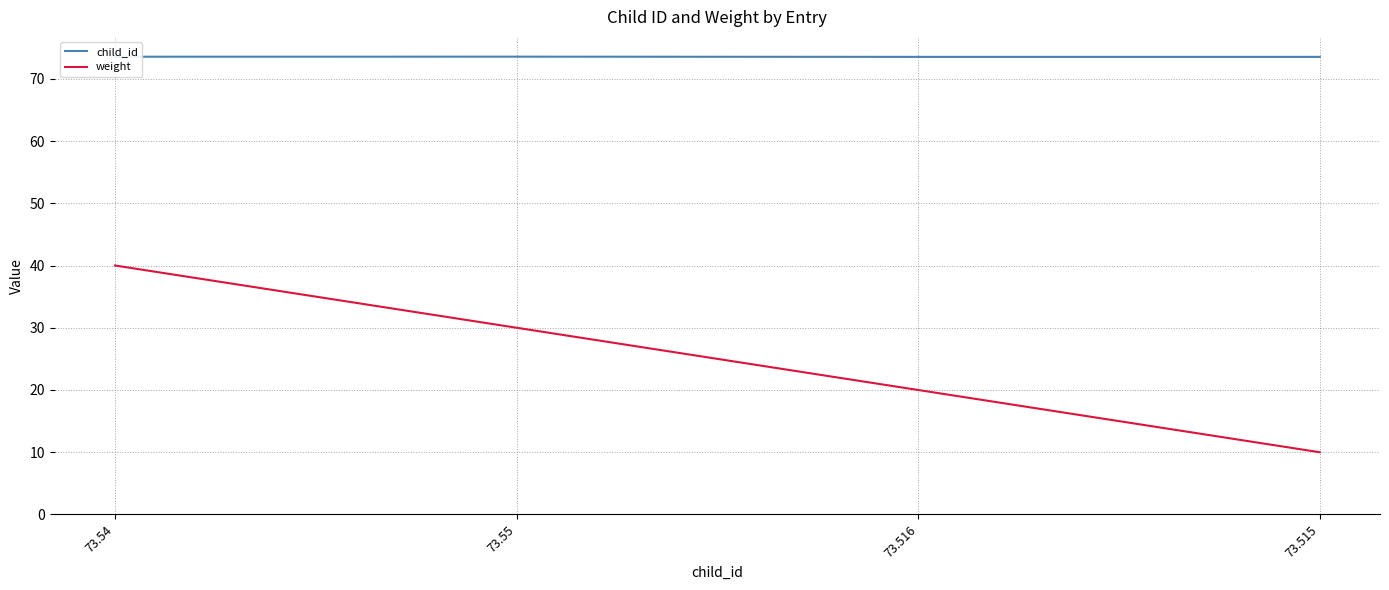

What is the sum of all child_id values?

294.1